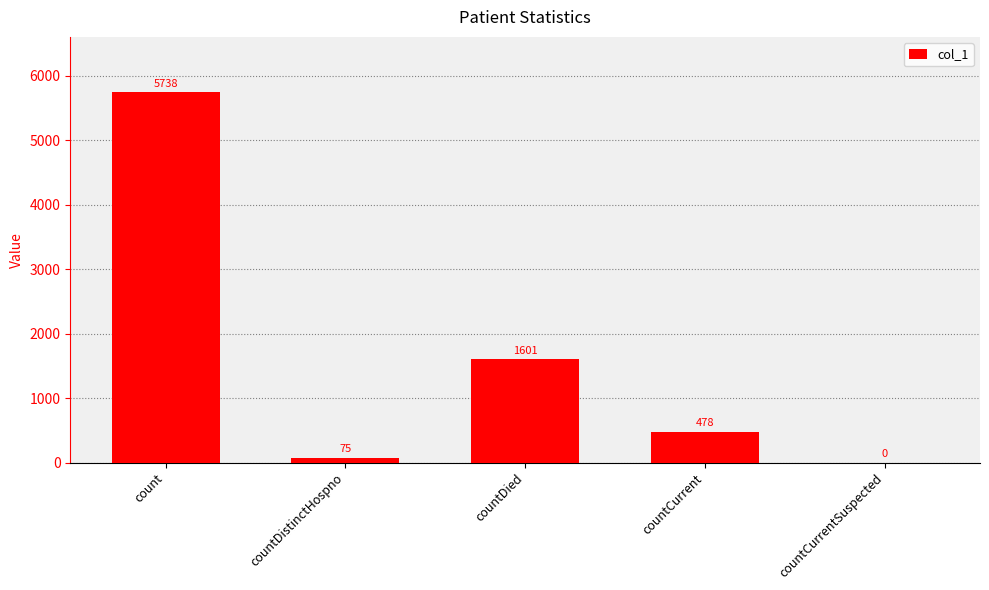

The value at countDied is 1601. True or false?

True